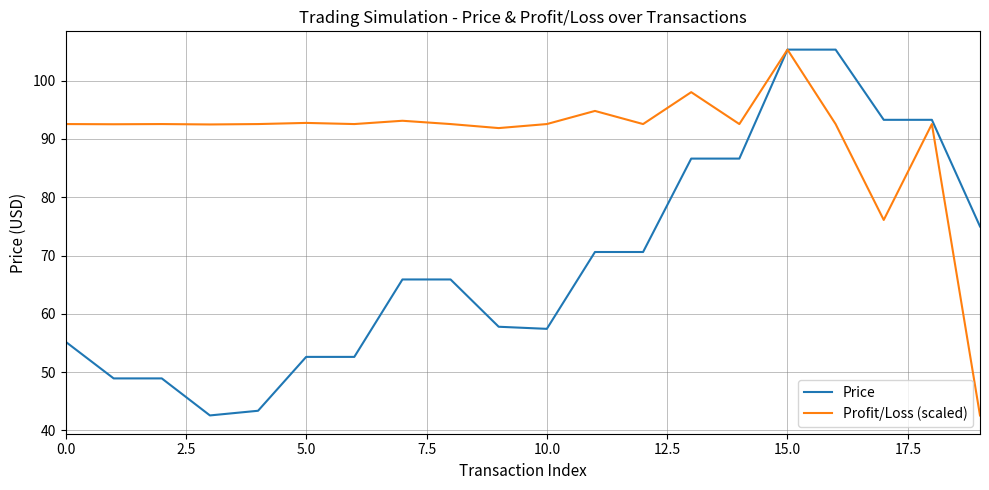

What is the smallest value displayed?

42.6